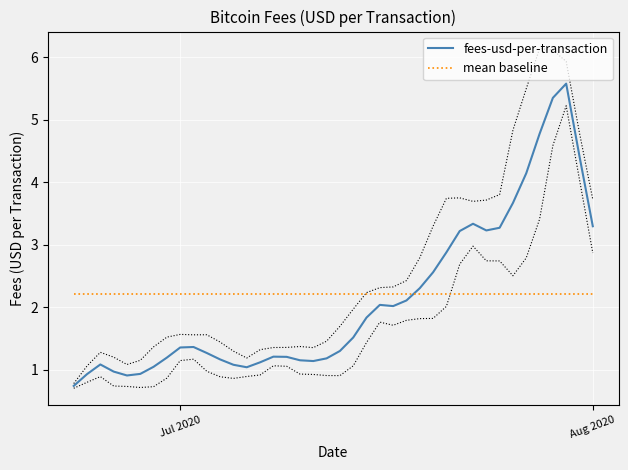

Which series ends up on top after the final intersection of mean baseline and fees-usd-per-transaction?

fees-usd-per-transaction